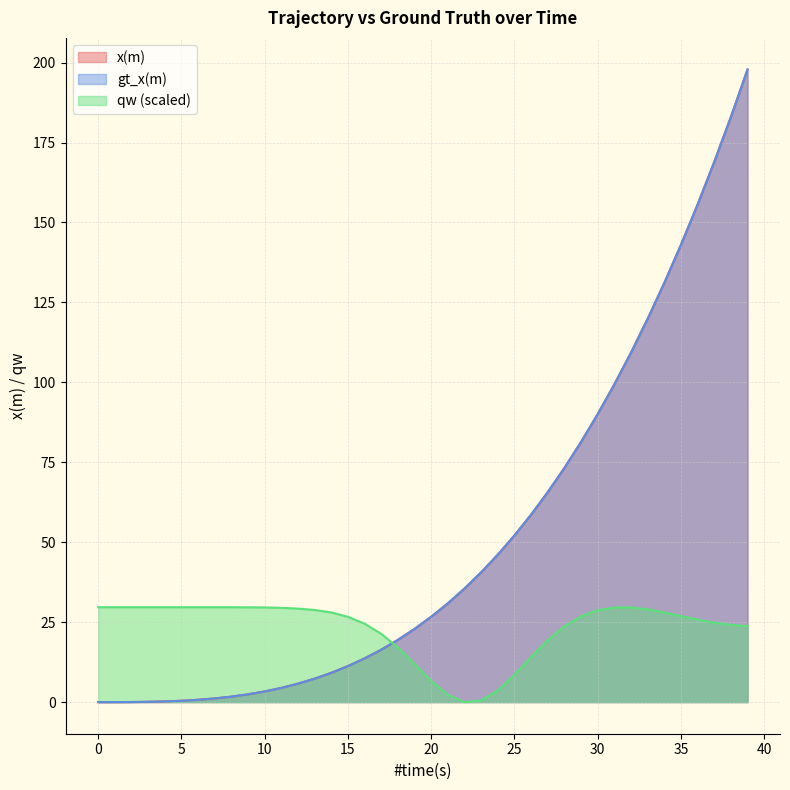

Rank the series by their maximum value, from lowest to highest.

qw, gt_x(m), x(m)